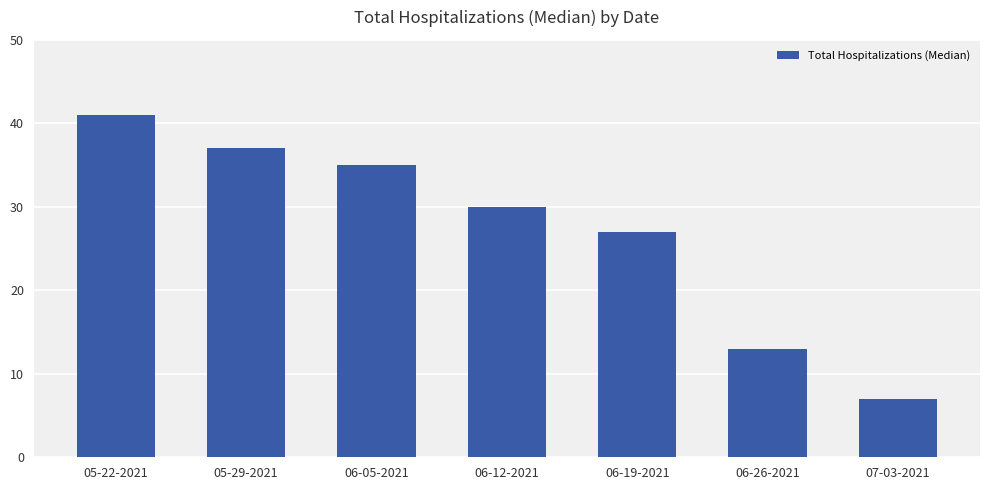

What is the label of the 1st bar from the left?

05-22-2021